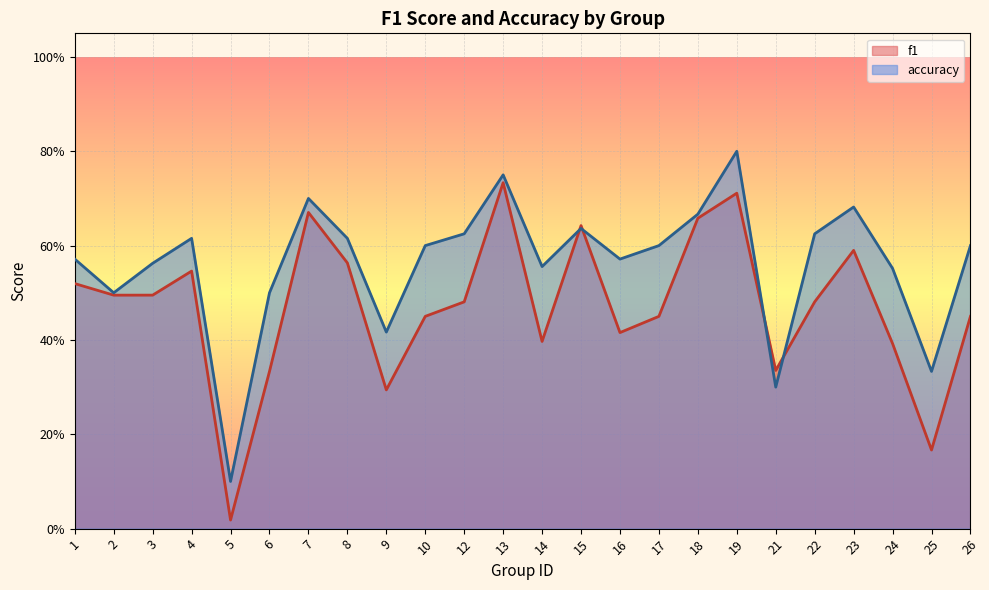

Does the chart display data point markers on the line(s)?

No